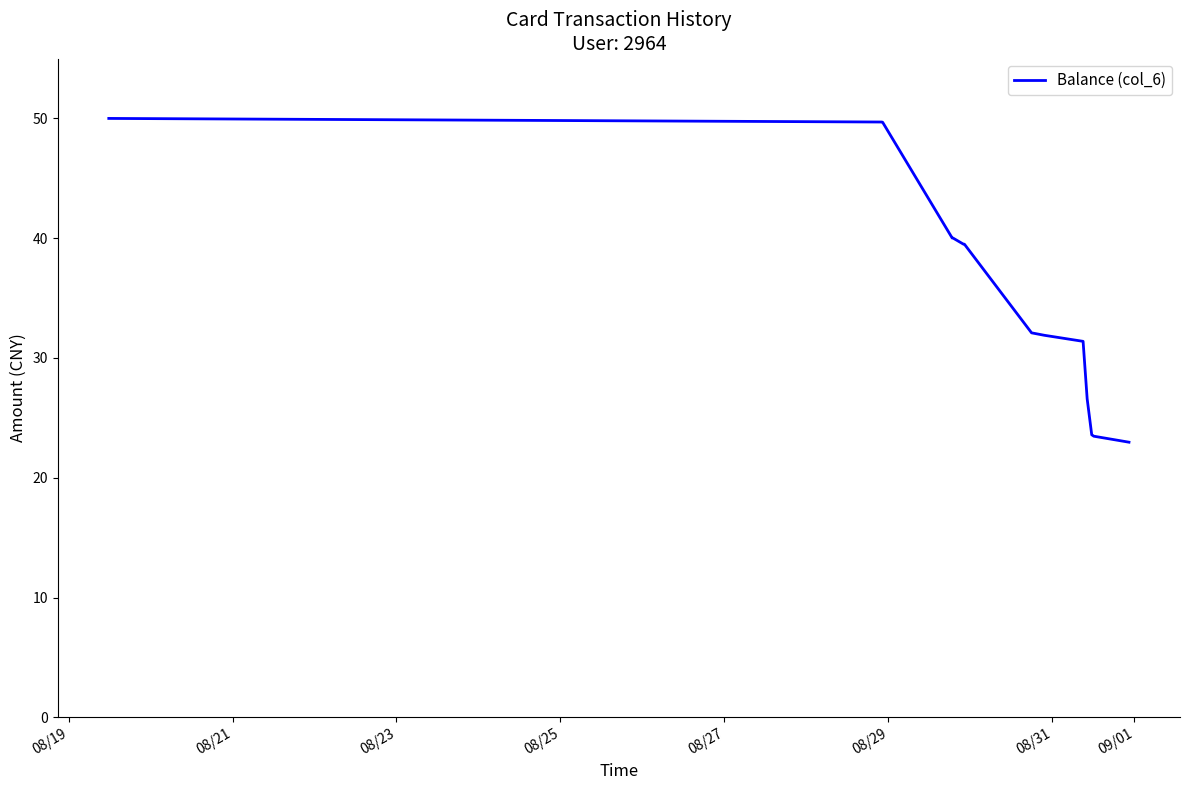

What is the smallest value displayed?

23.0